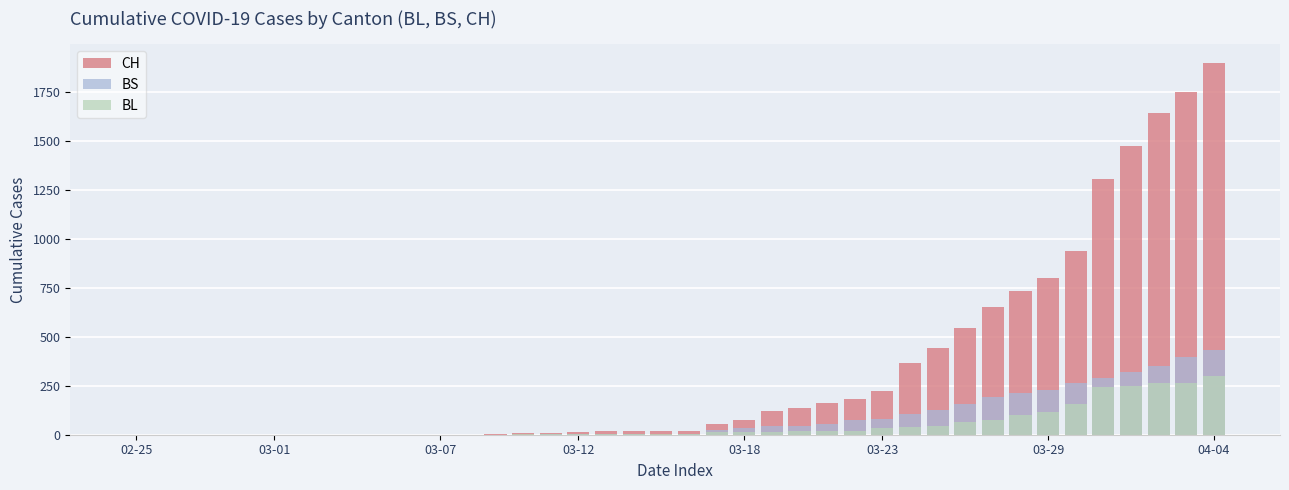

Rank the series at 03-18 from highest to lowest value.

CH, BS, BL